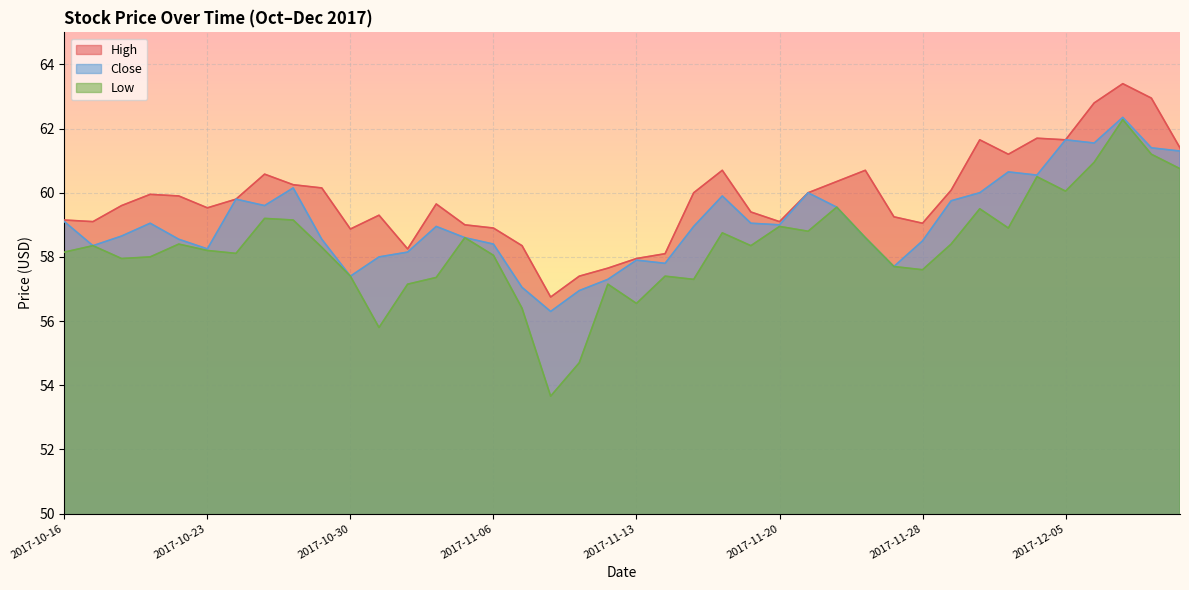

True or false: Low has a value of 57.2 at 2017-11-01.

True